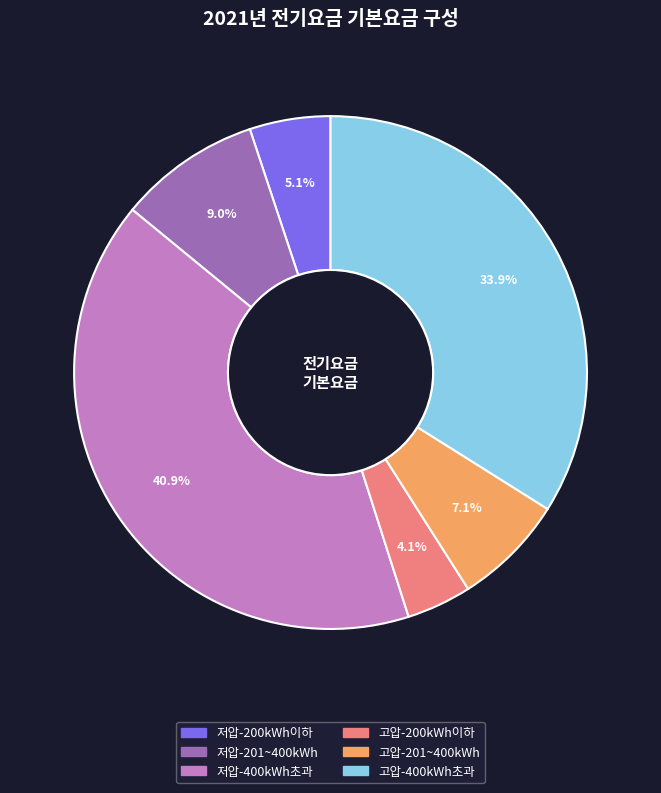

Which category has the biggest portion of the pie?

저압-400kWh초과